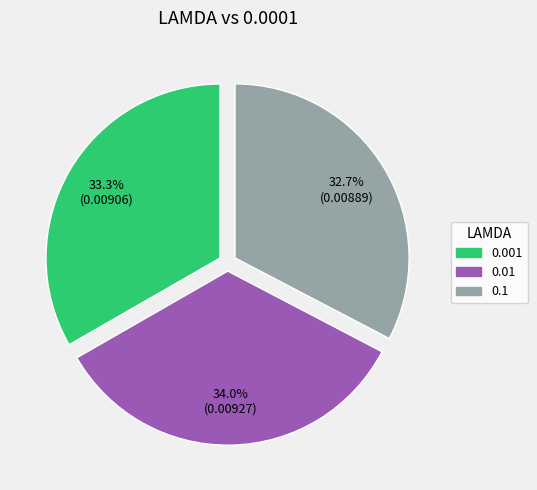

Rank the categories by value from lowest to highest.

0.1, 0.001, 0.01